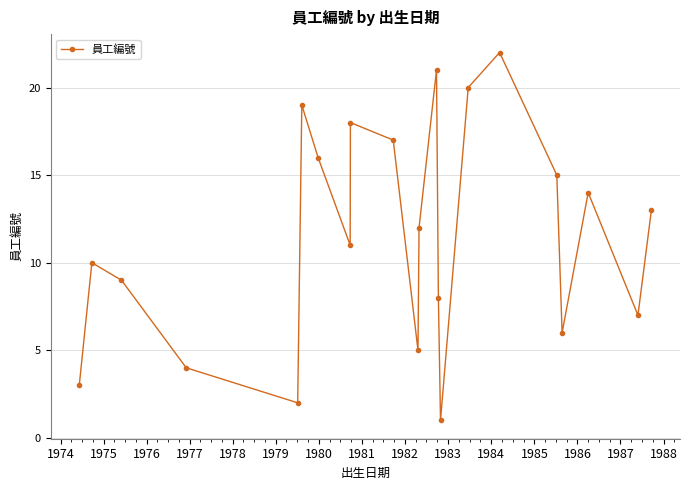

What is the greatest value displayed?

22